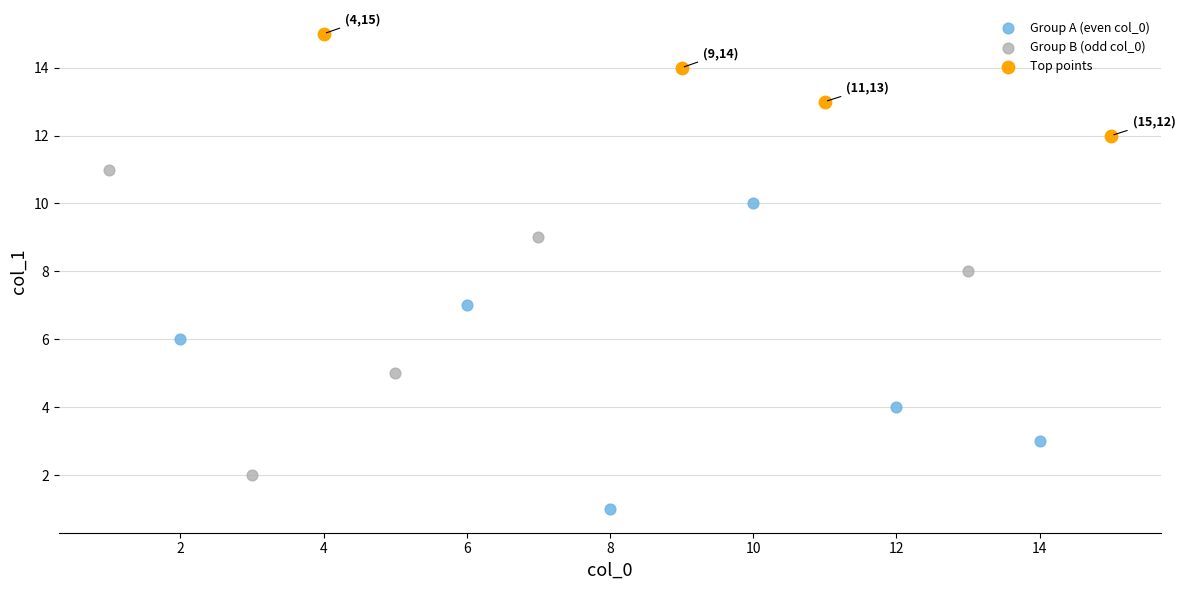

Which series contains the highest Y value?

Top points